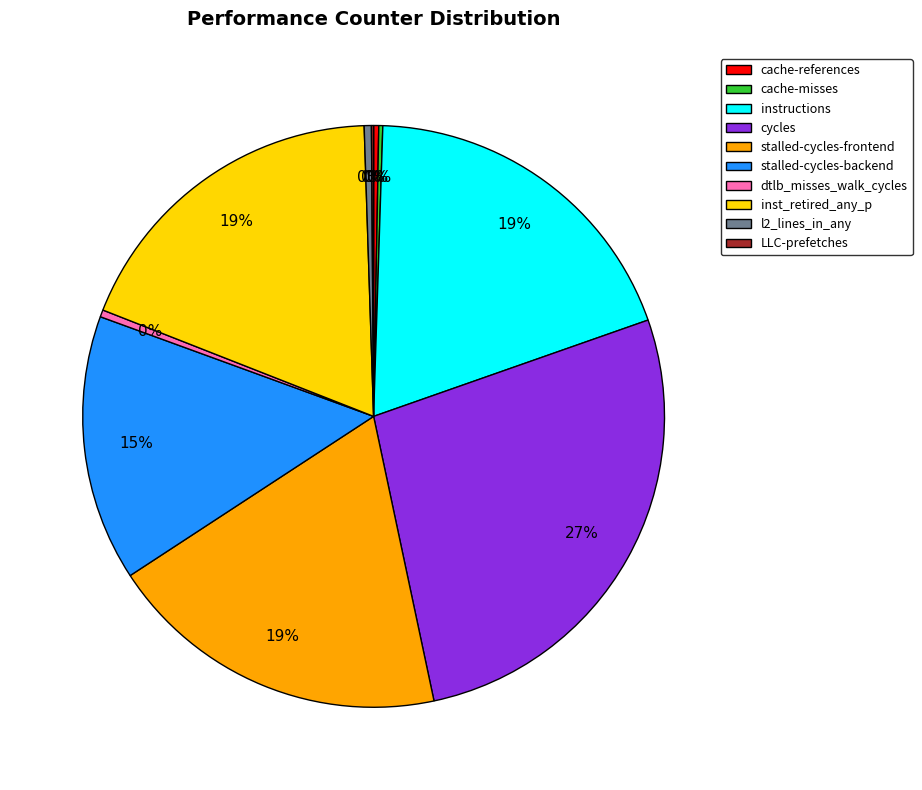

Is there a majority slice in this chart?

No